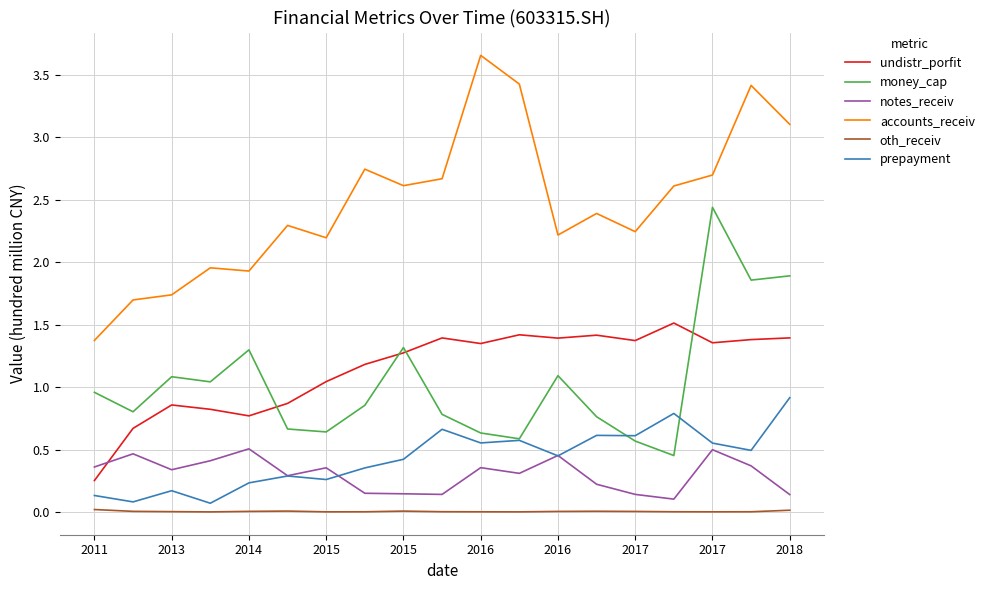

How many intersections are there between notes_receiv and undistr_porfit?

1